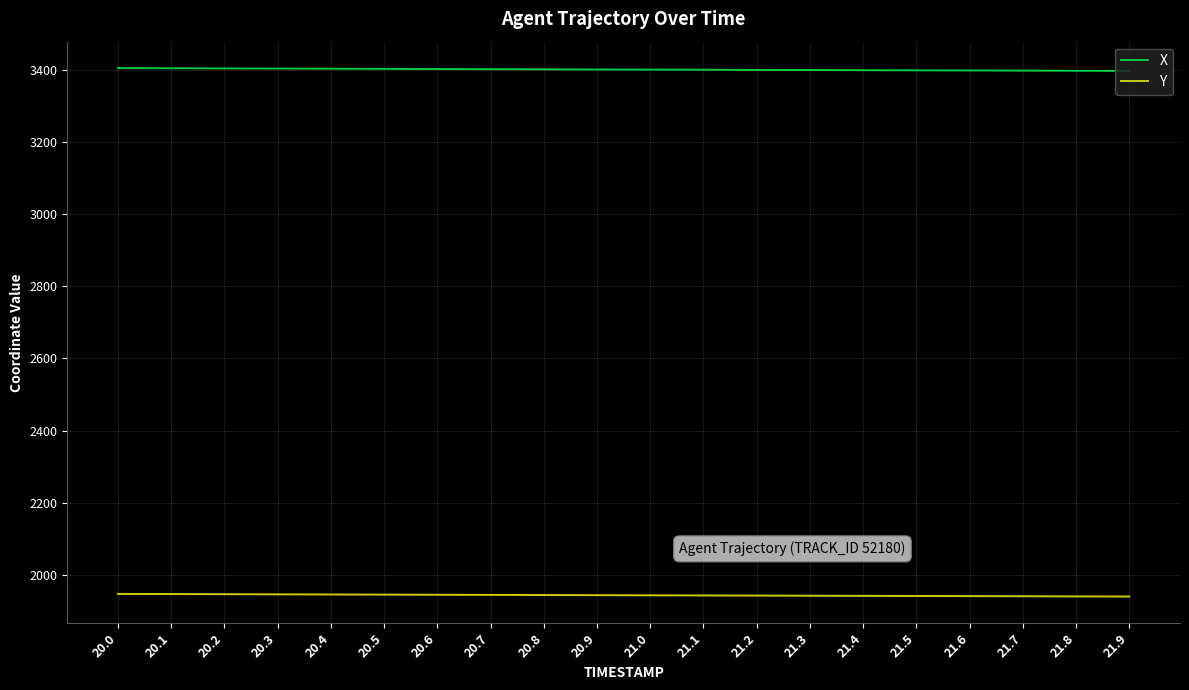

What is the minimum value for Y?

1940.4